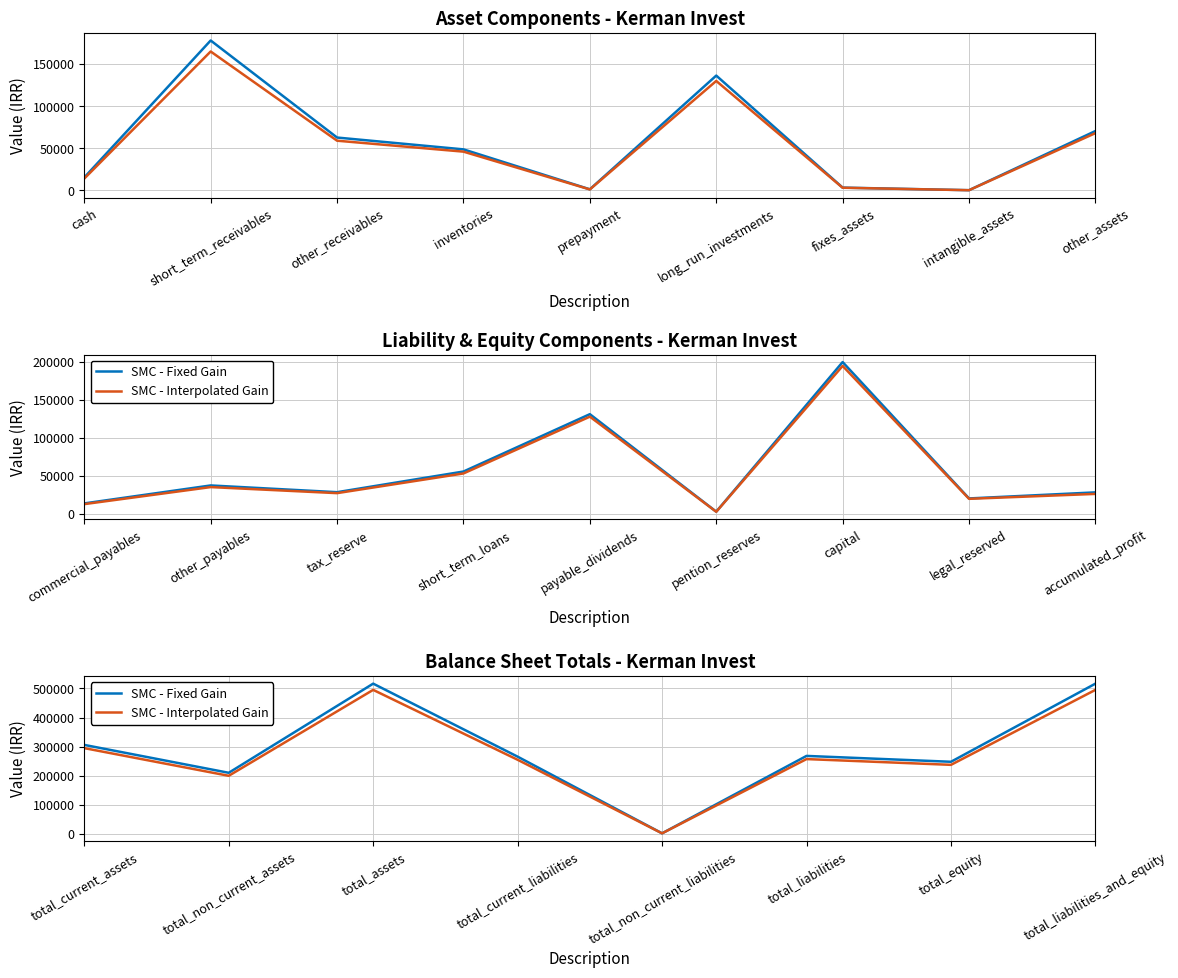

True or false: SMC - Interpolated Gain and SMC - Fixed Gain cross at least once.

False